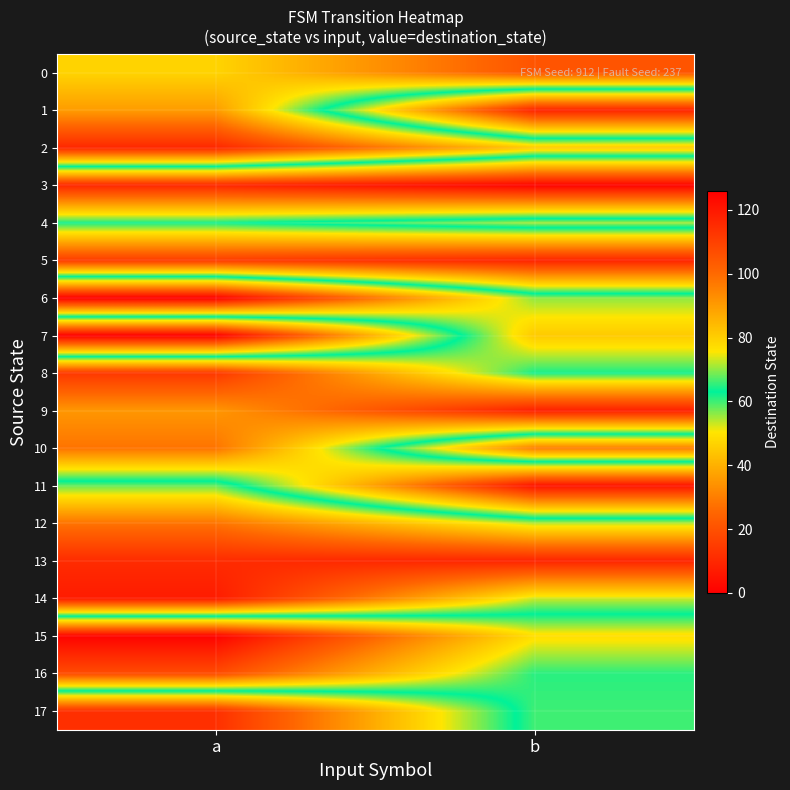

Which series has the widest spread of values?

1